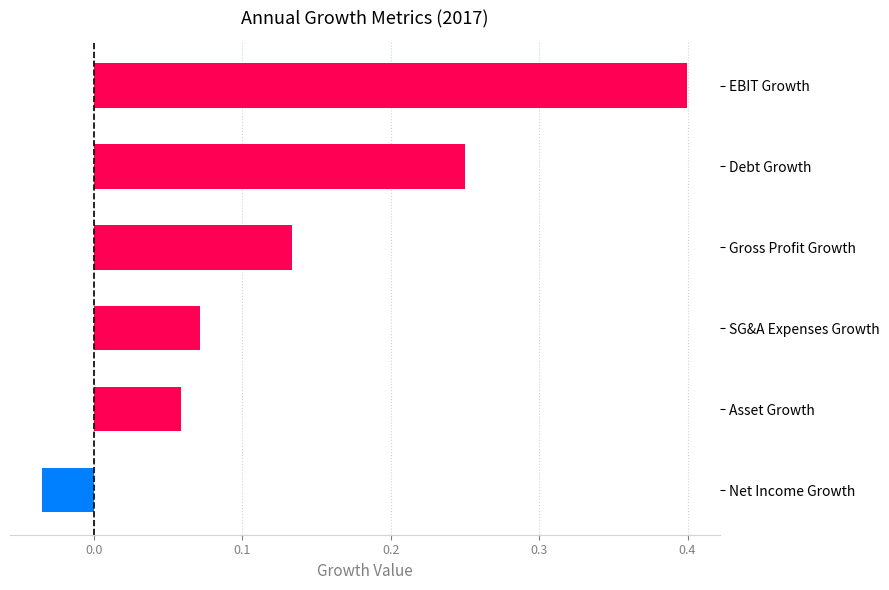

What is the difference between the second highest and minimum values?

0.3